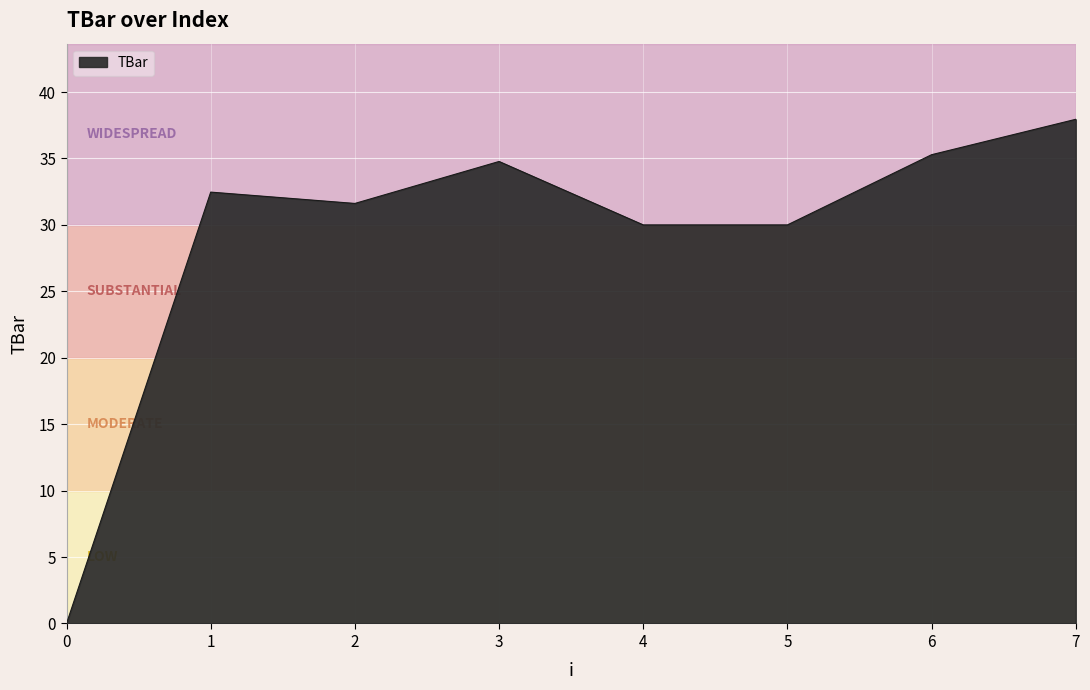

True or false: the data shows 34.8 at 3.

True